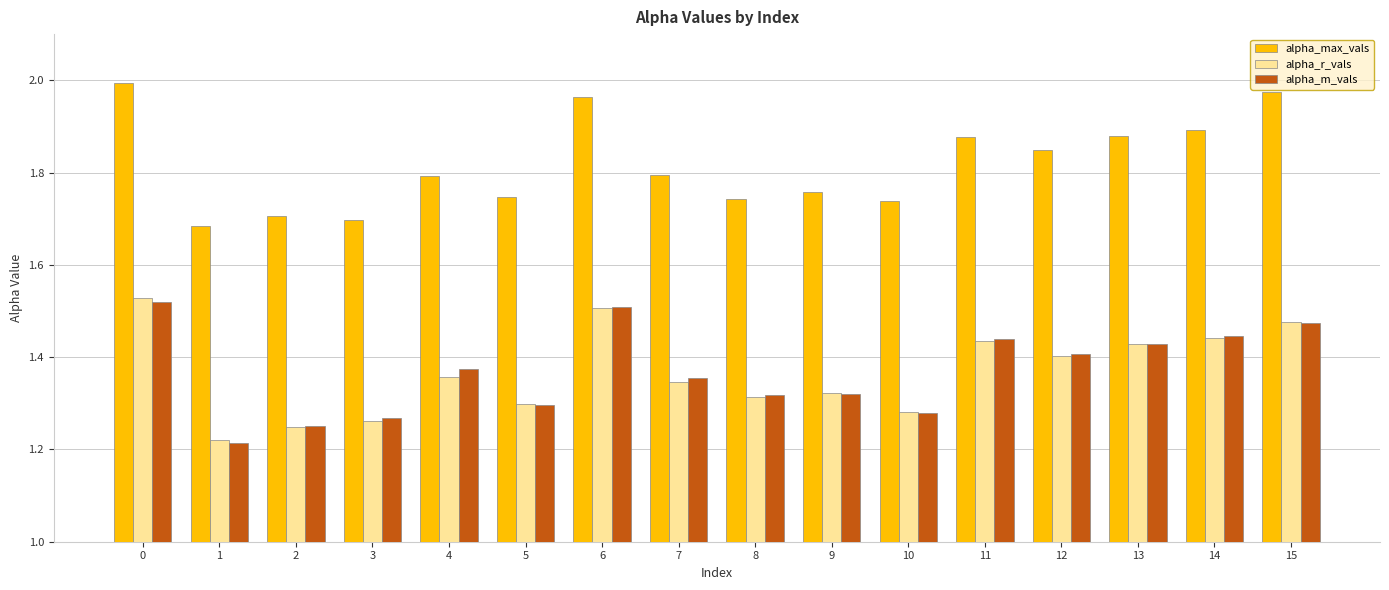

Rank the series by their maximum value, from highest to lowest.

alpha_max_vals, alpha_r_vals, alpha_m_vals